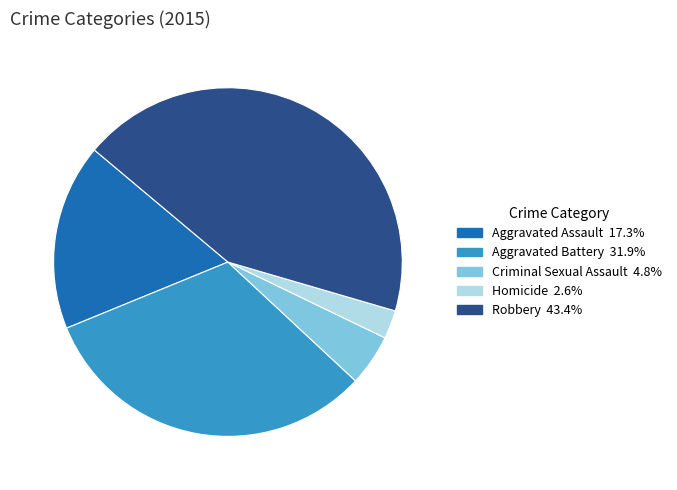

True or false: Robbery accounts for 34% of the total.

False